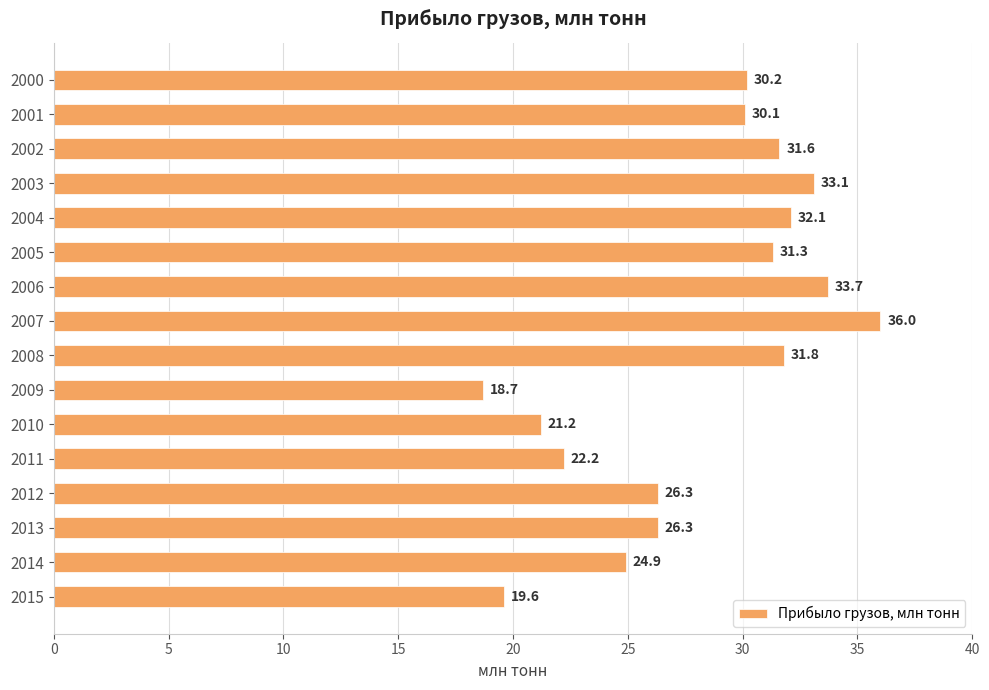

What is the difference between the maximum and minimum values?

17.3